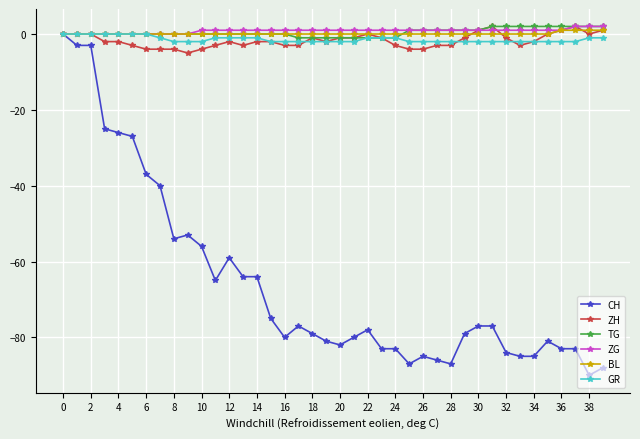

What is the value of the CH point at the 30th from the left?

-79